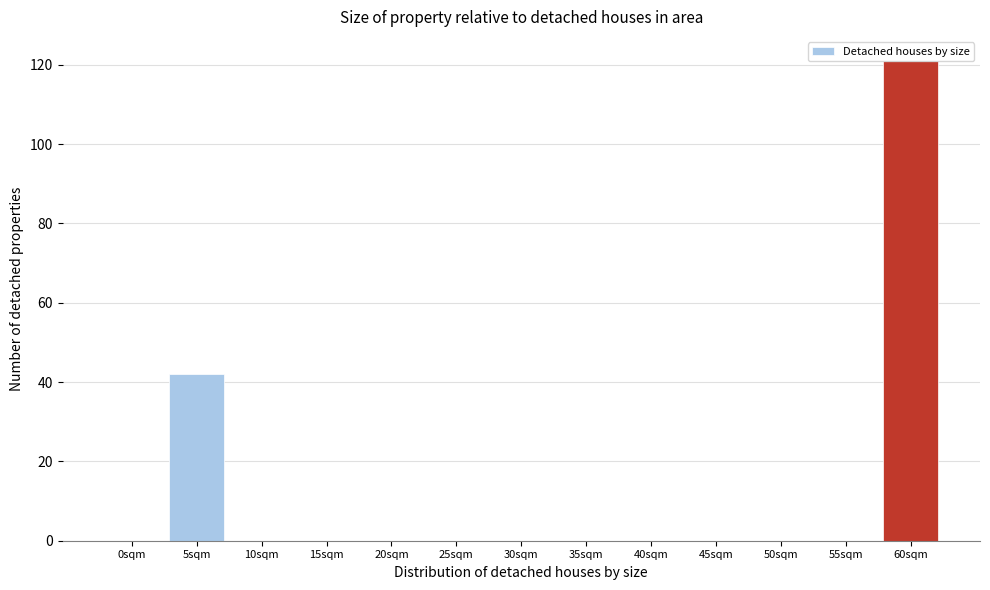

Where is the data nearest to the value 60?

5sqm